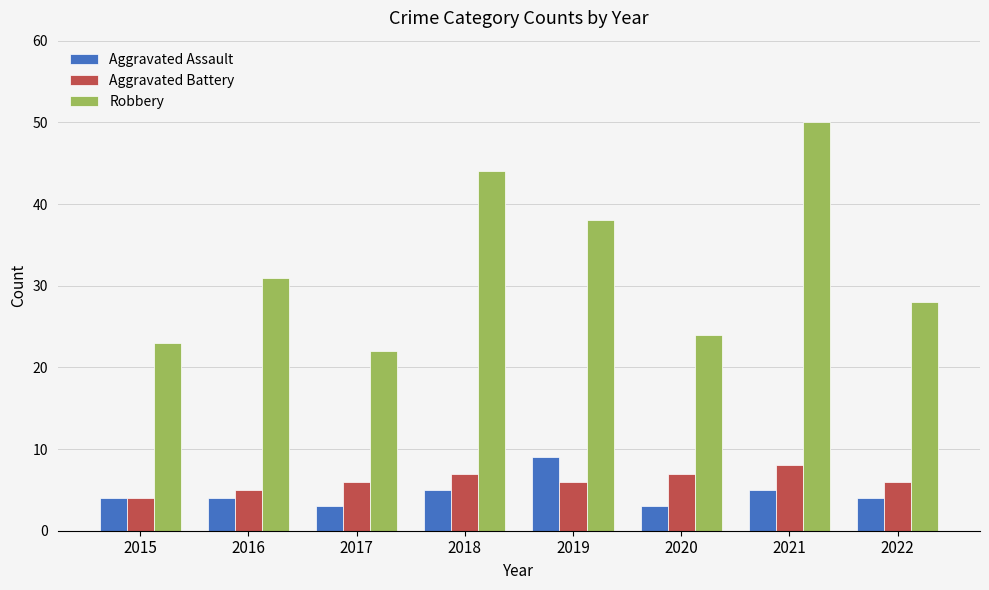

Are the bars grouped side by side (vs. stacked)?

Yes